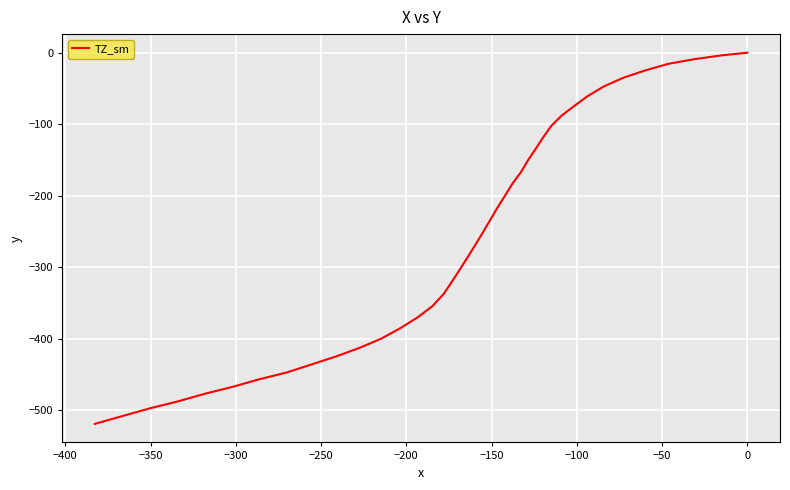

What is the difference between the second highest and second lowest values?

504.1